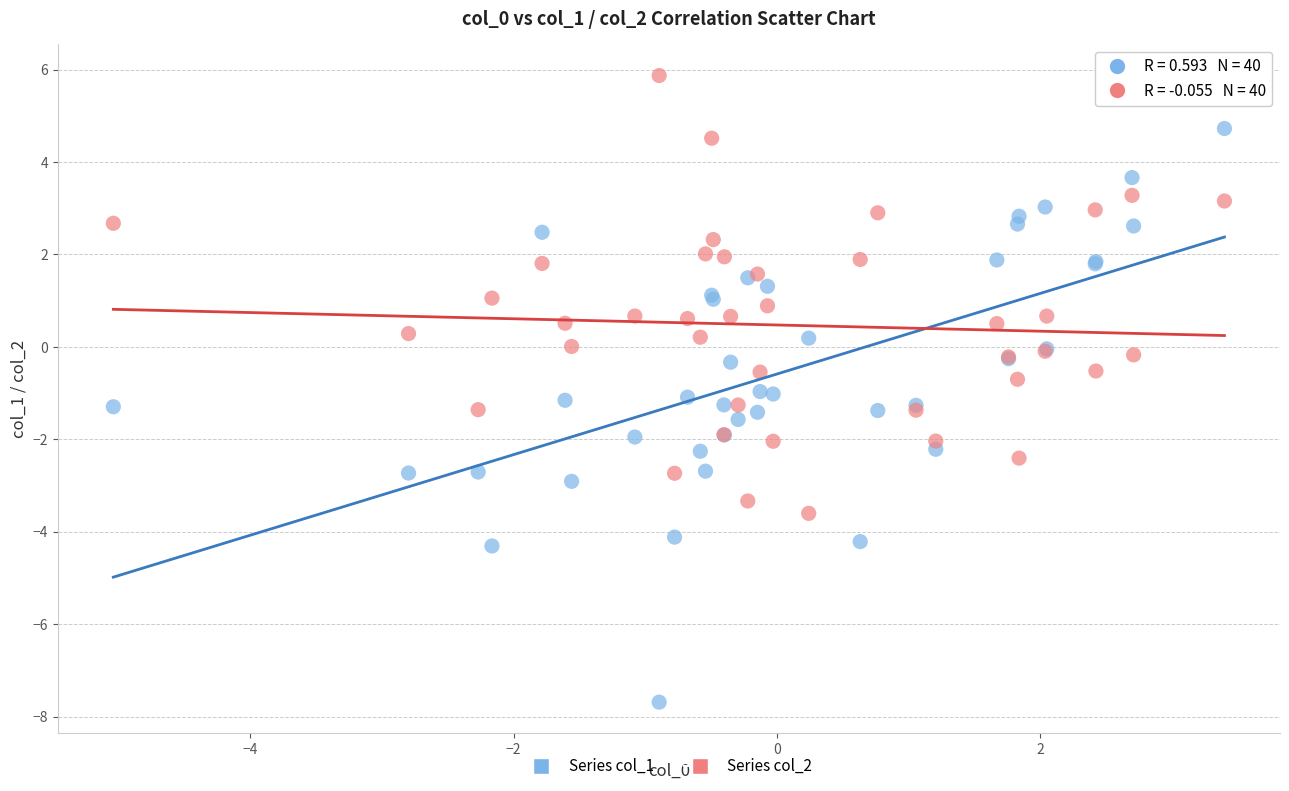

Which series has the largest Y range (max minus min)?

Series col_1